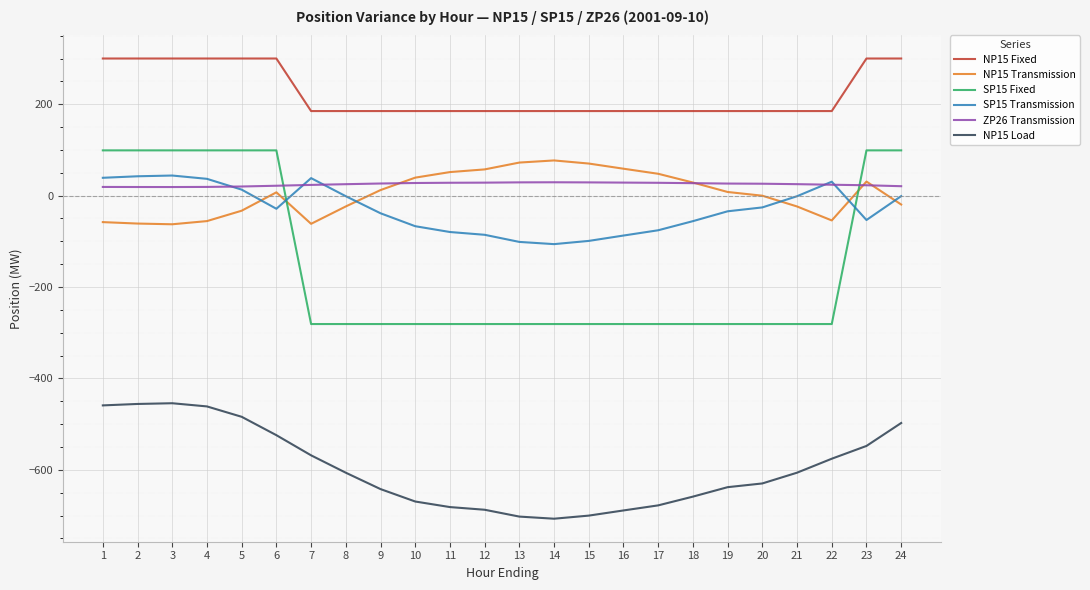

Is the value of NP15 Fixed at 6 greater than the value of SP15 Fixed at 9?

Yes